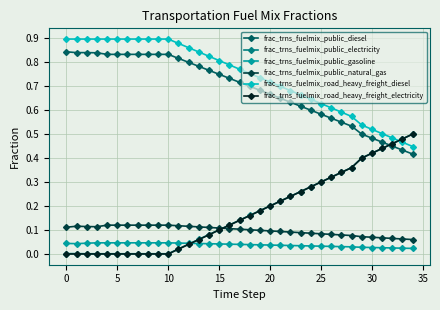

Which series has the largest range (max minus min)?

frac_trns_fuelmix_road_heavy_freight_electricity